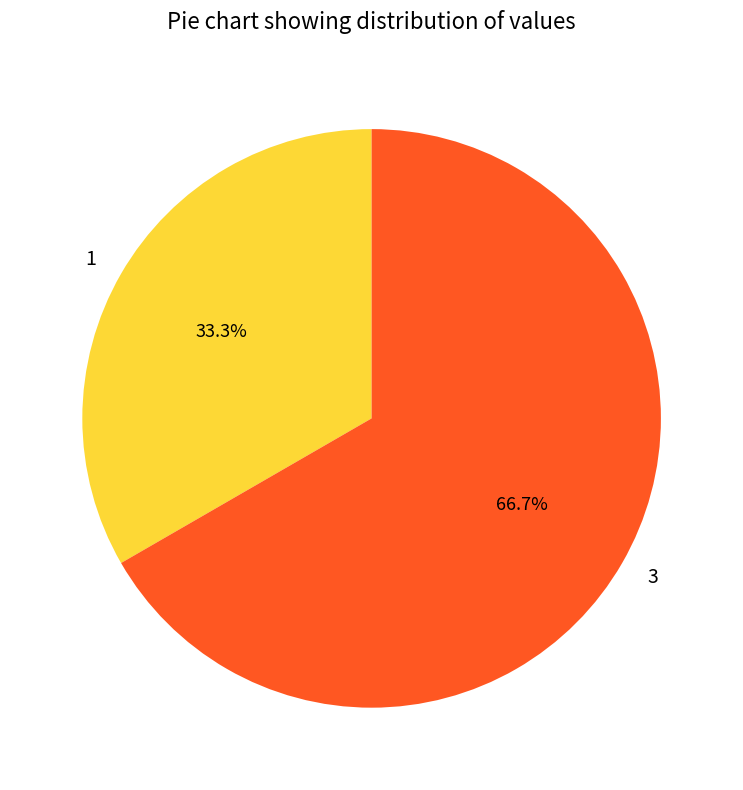

To the nearest percent, what is the average slice percentage?

50%